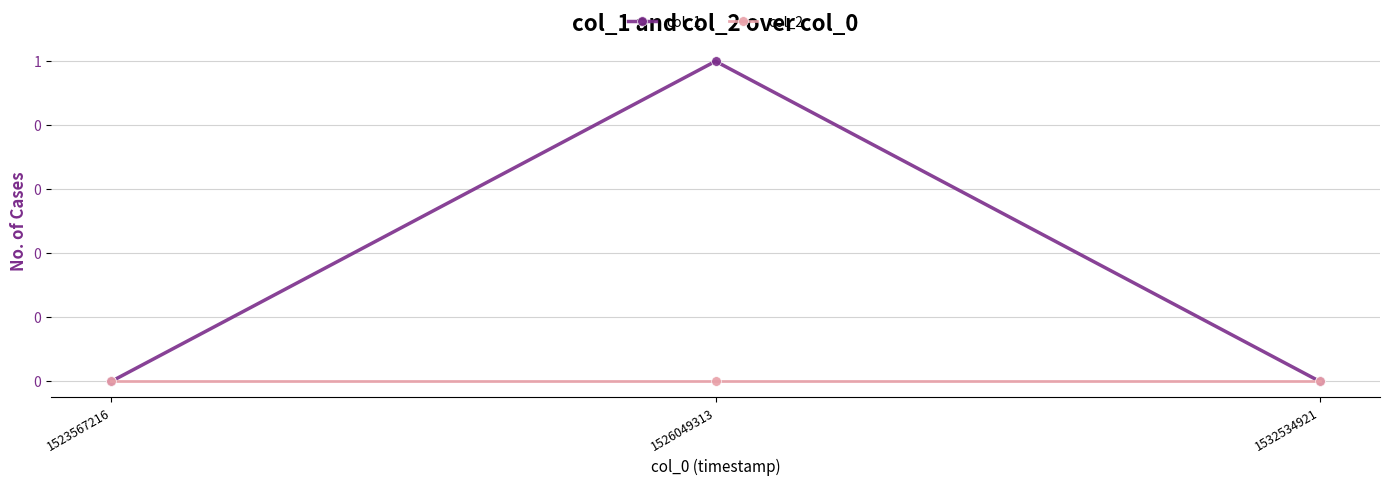

Does the chart display data point markers on the line(s)?

Yes